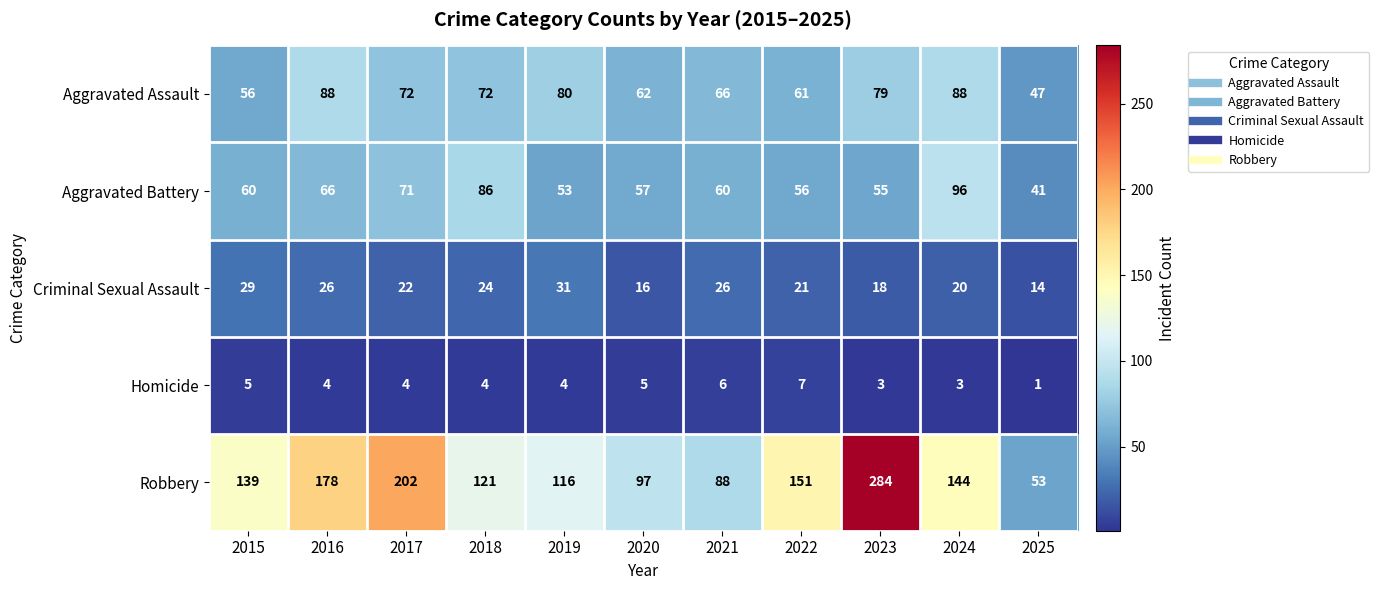

At 2020, list the series in order from largest to smallest.

Robbery, Aggravated Assault, Aggravated Battery, Criminal Sexual Assault, Homicide